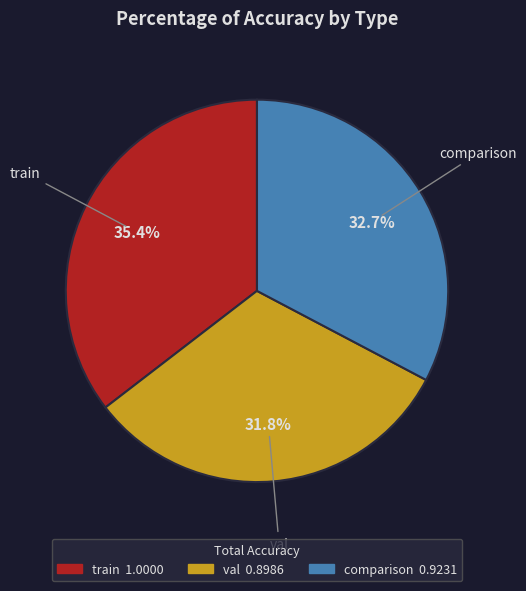

Do train and comparison together represent more than half of the pie?

Yes